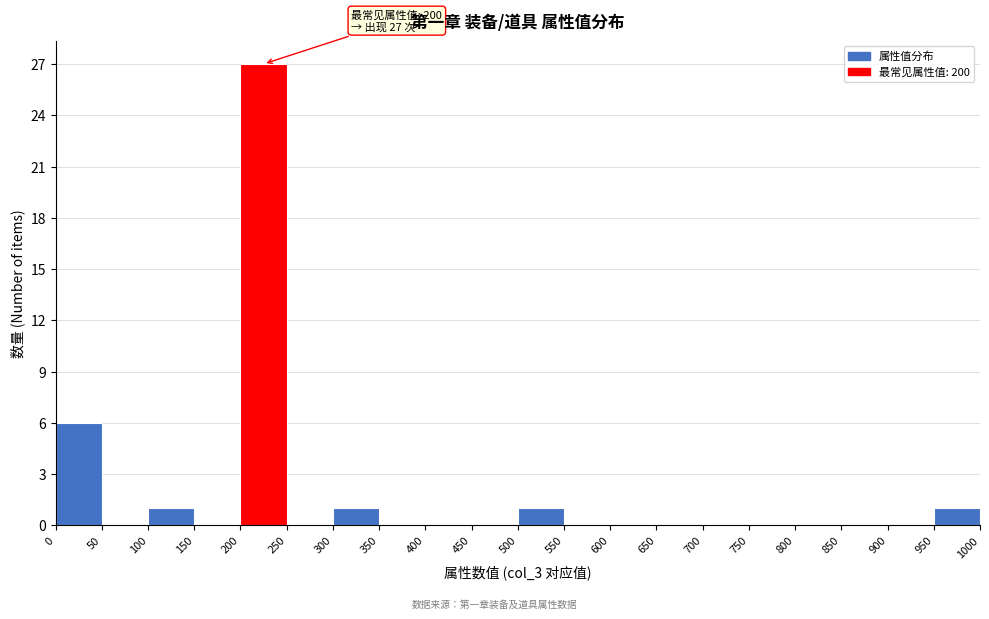

Over which range of the x-axis is the bar tallest?

200 to 250